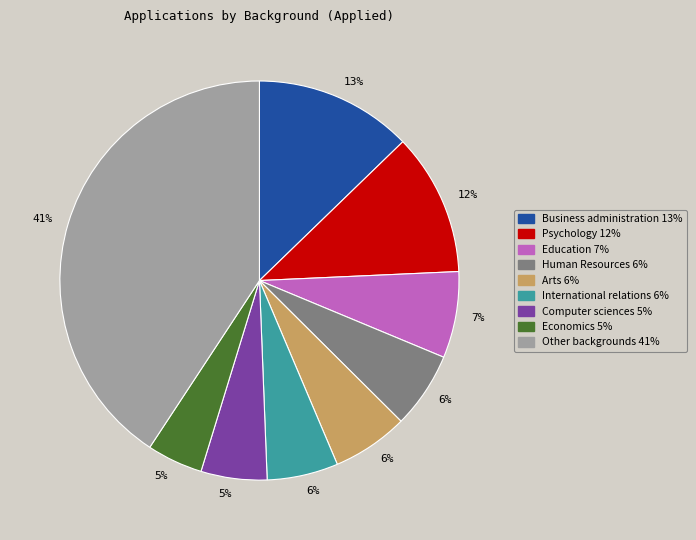

Is there any slice that represents more than half of the pie?

No